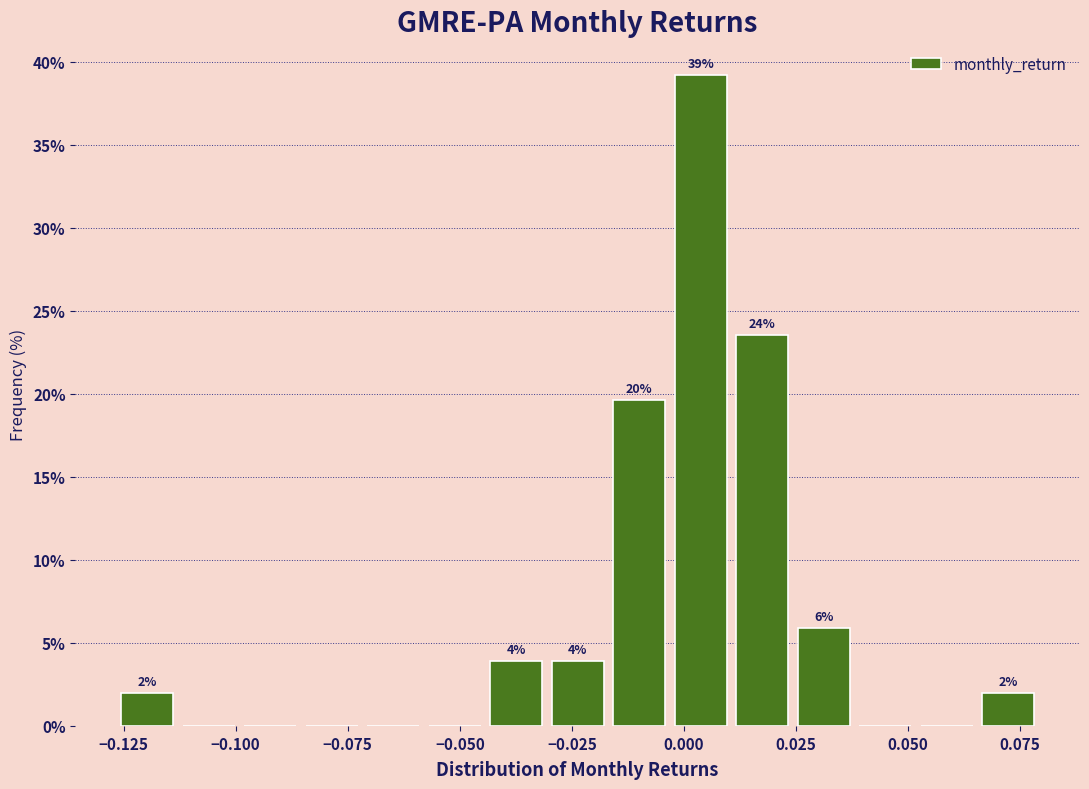

Around what value on the x-axis is the tallest bar? Give the approximate position of its centre, as read against the axis.

0.005